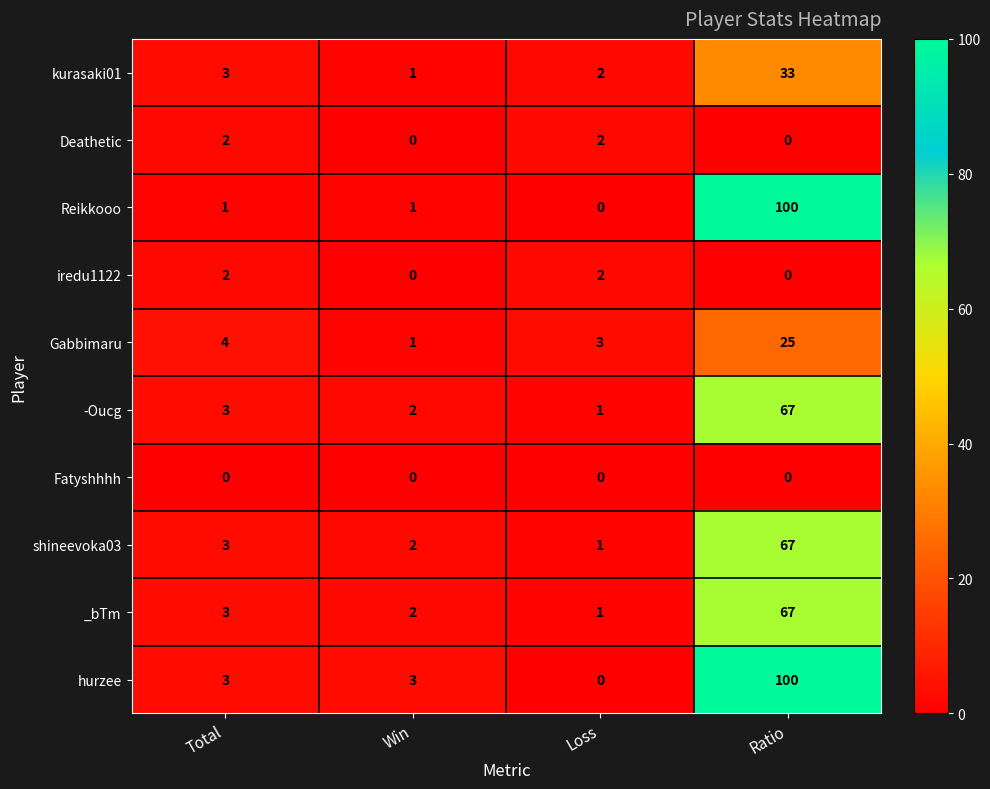

List the labels in order of kurasaki01 value, largest first.

Ratio, Total, Loss, Win